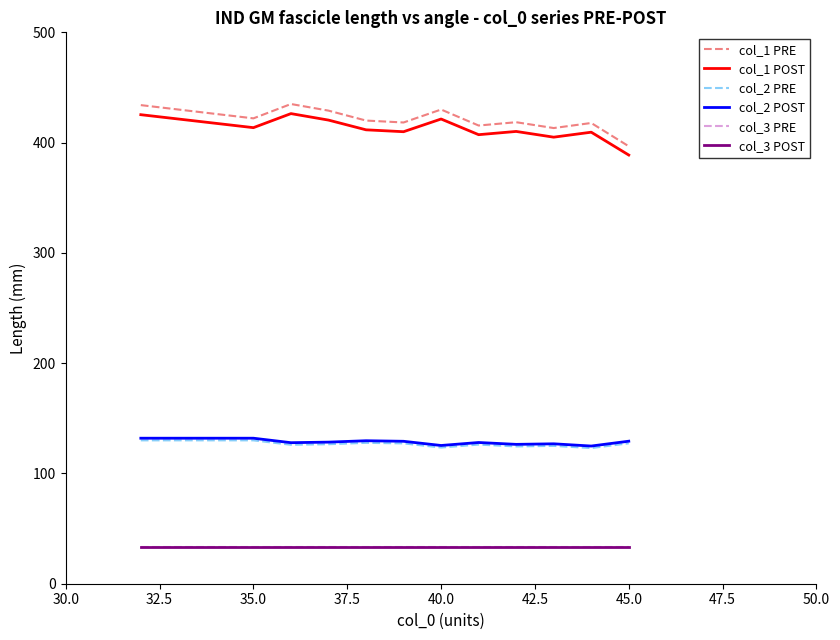

Which series has the widest spread of values?

col_1 PRE